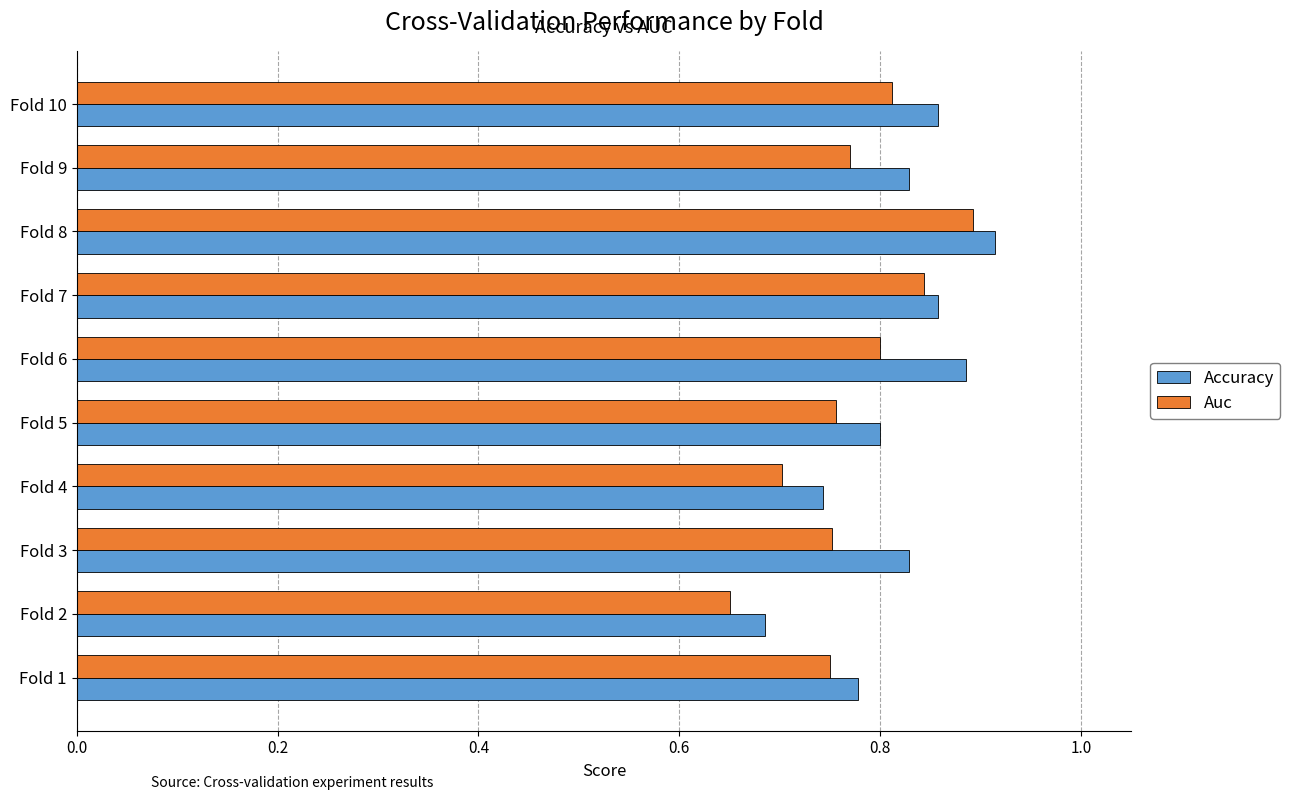

Rank the series at Fold 9 from highest to lowest value.

Accuracy, Auc